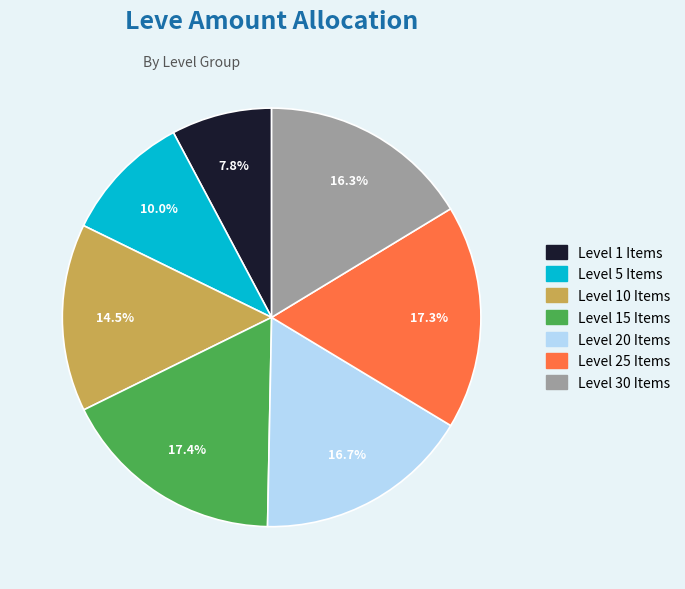

Does any single category account for the majority?

No